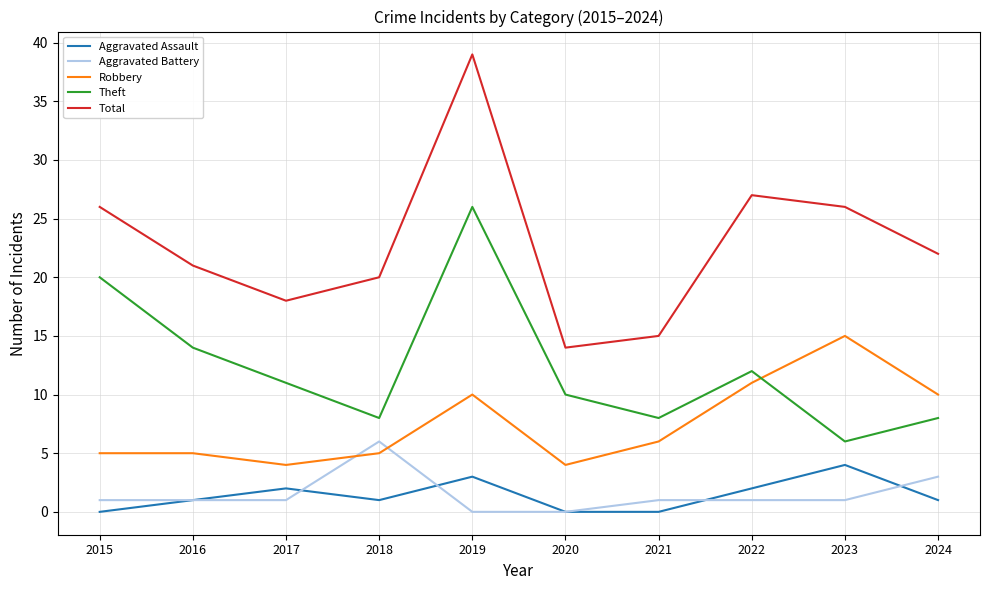

What is the difference between the maximum and minimum values in the Total series?

25